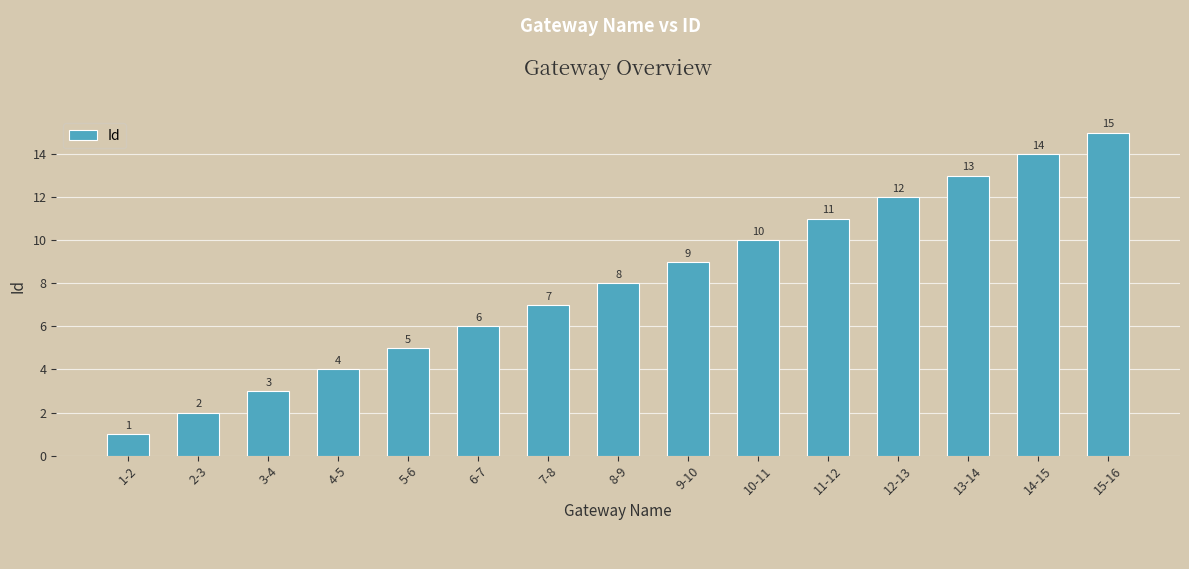

Which category has the highest value across all series?

15-16